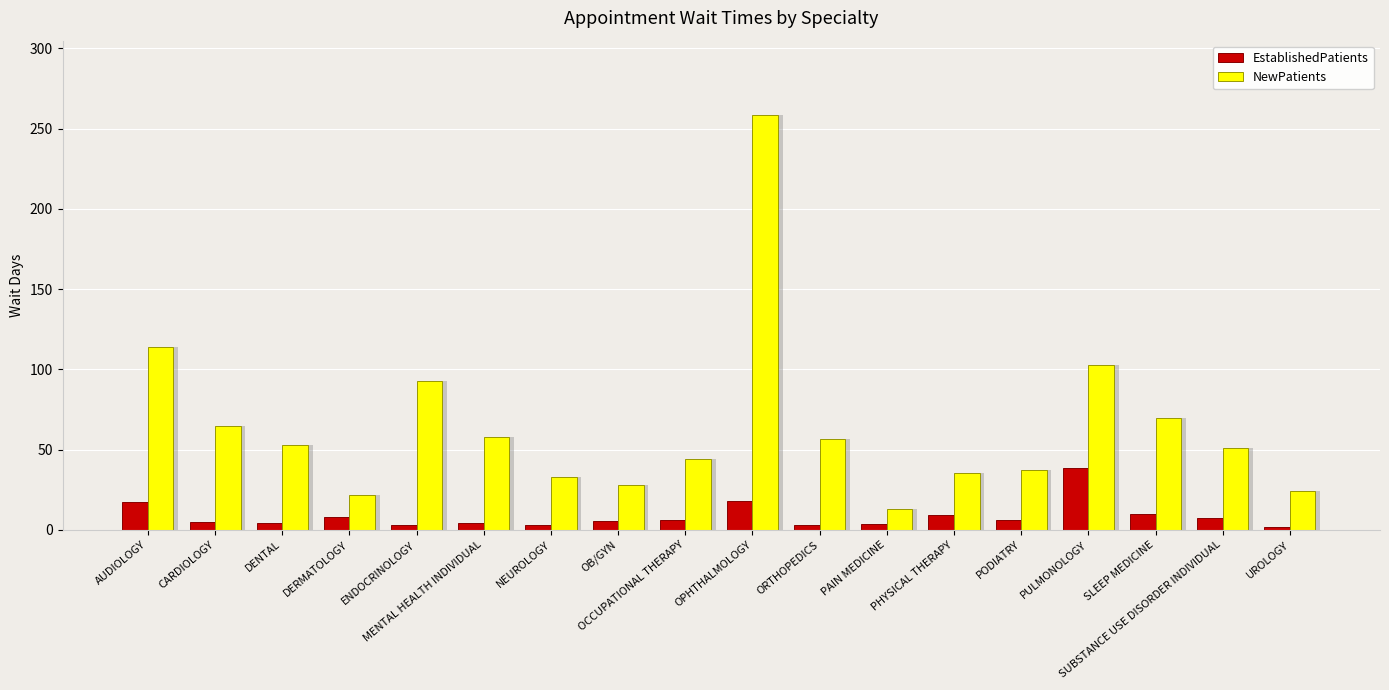

Is the value of EstablishedPatients at DENTAL greater than the value of NewPatients at OB/GYN?

No